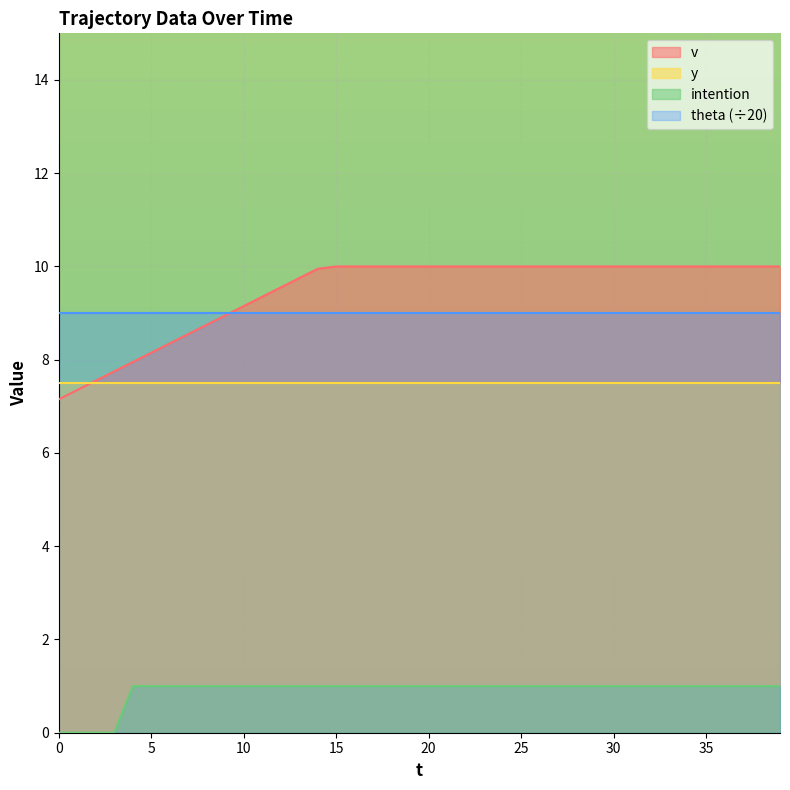

At how many categories does at least one series exceed 1?

40